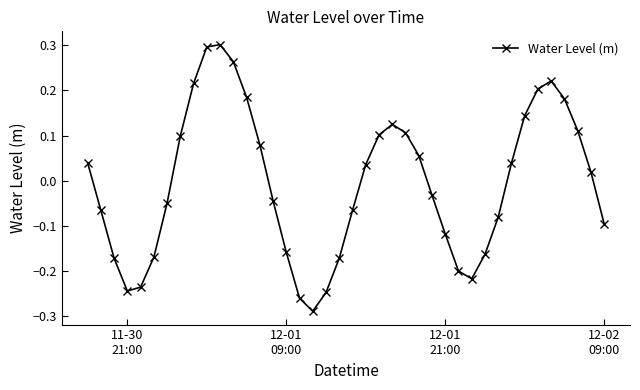

What is the difference between the maximum and minimum values?

0.6